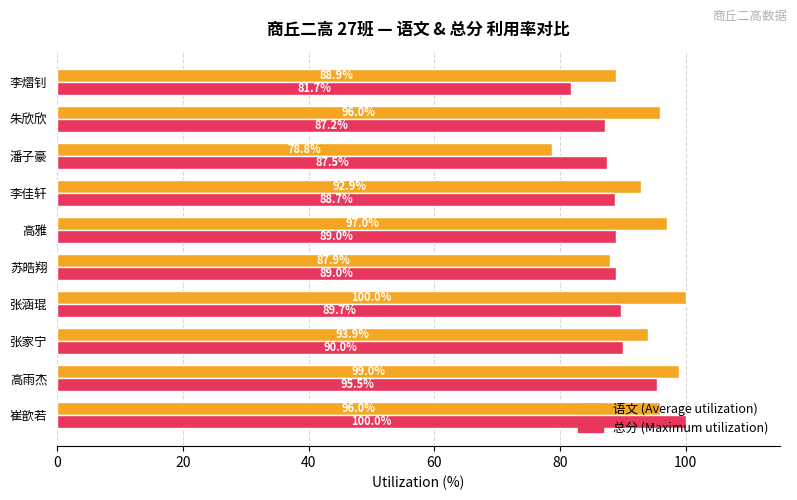

Is the value of 语文 (Average utilization) at 朱欣欣 greater than the value of 总分 (Maximum utilization) at 苏皓翔?

Yes